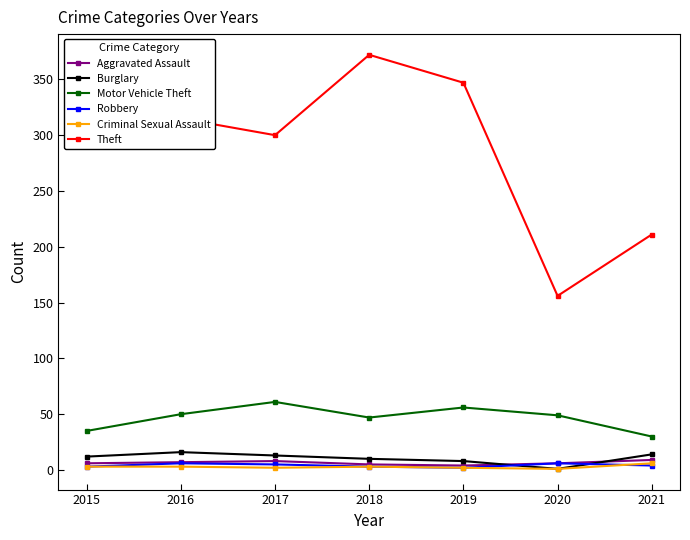

At how many categories does at least one series exceed 284?

5